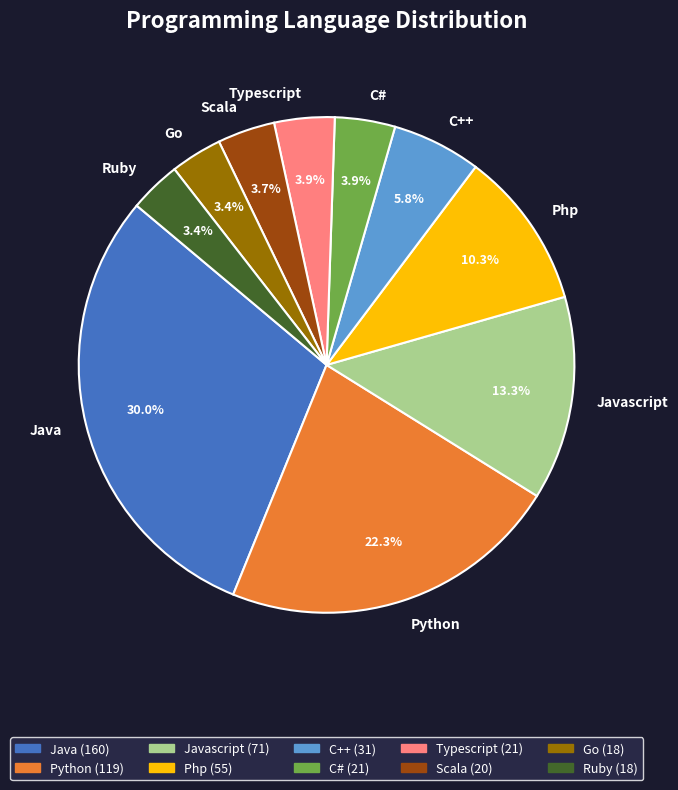

What percentage is the Scala slice, to the nearest percent?

4%